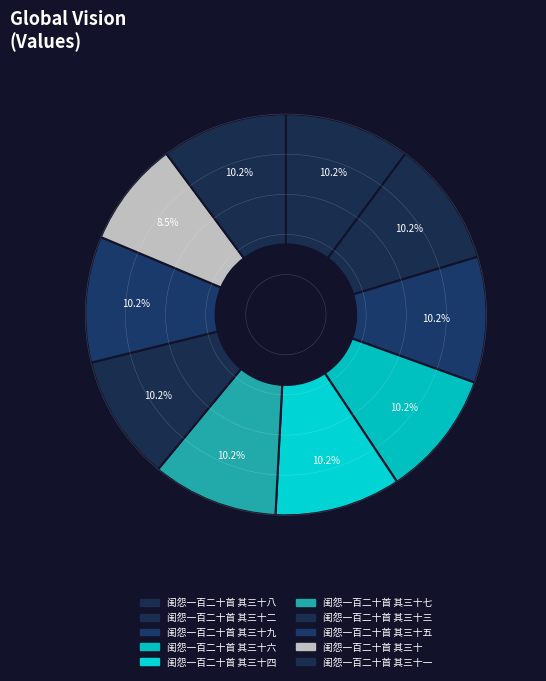

How many segments does this pie chart have?

10